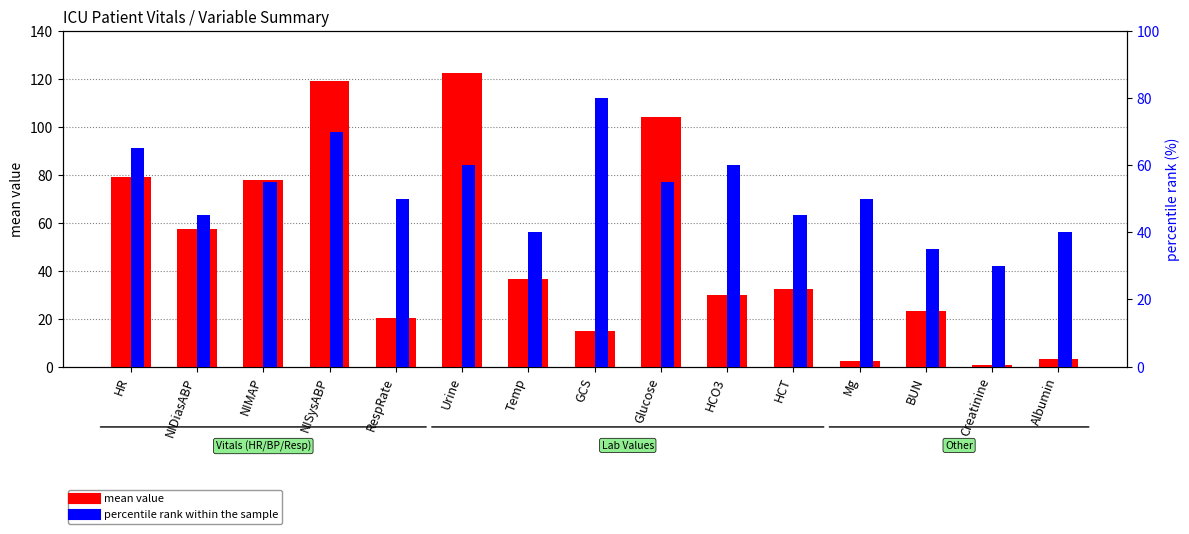

Where is mean value nearest to the value 61?

NIDiasABP